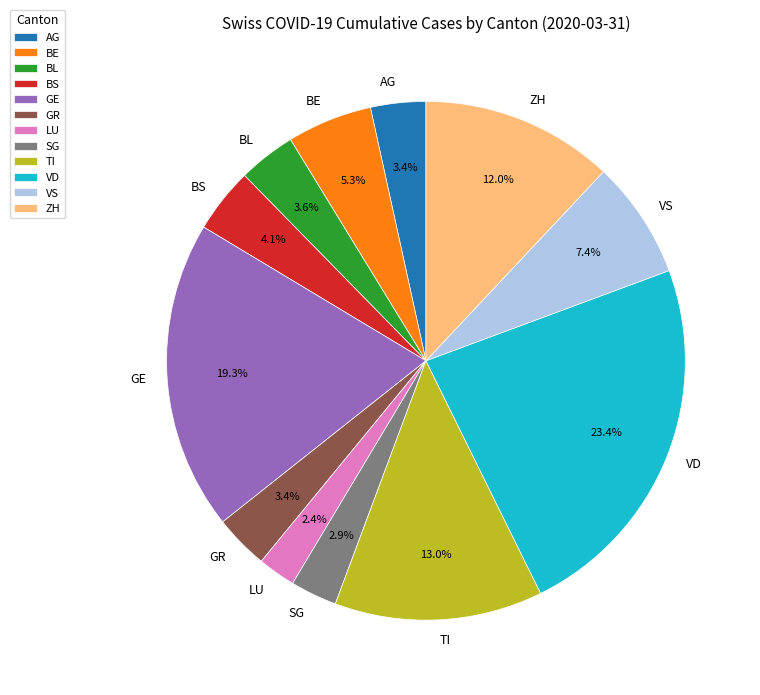

Does AG account for over 50% of the chart?

No